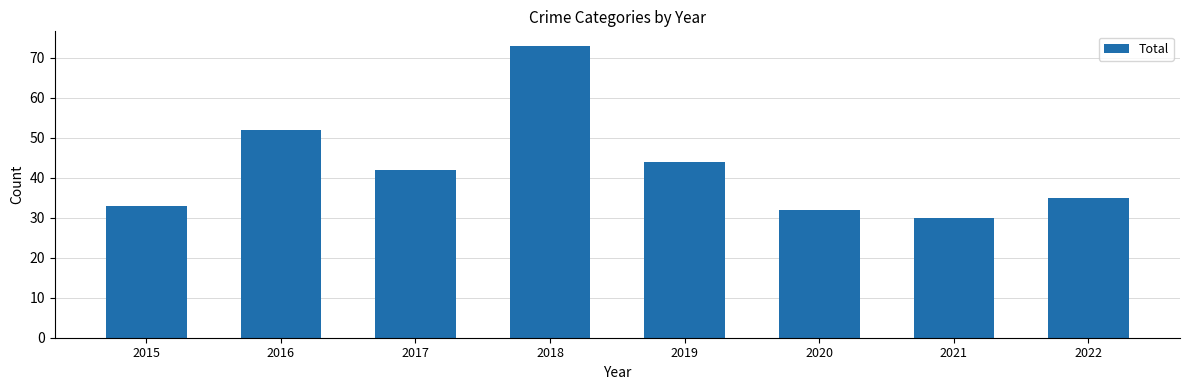

Which category has the highest value across all series?

2018